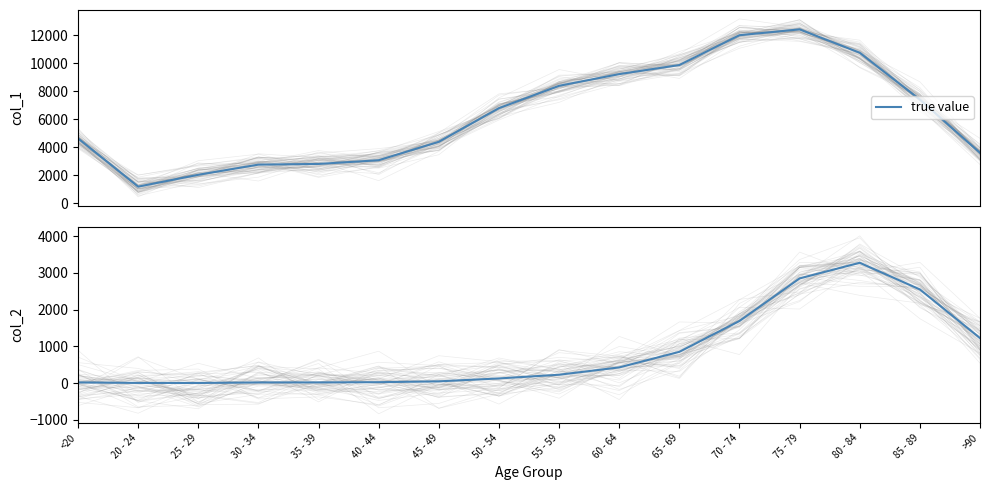

The col_2 (true value) series shows 1972 at >90. True or false?

False